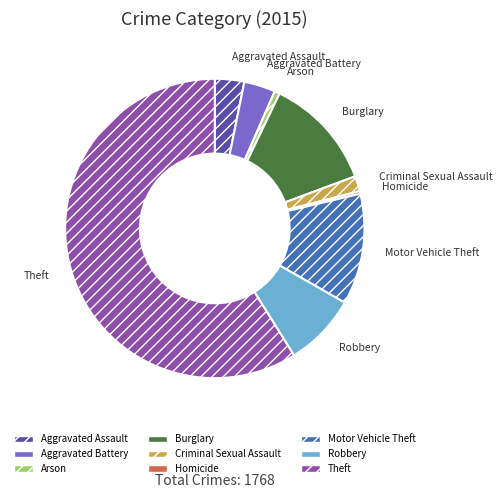

Does Arson represent more than half of the total?

No